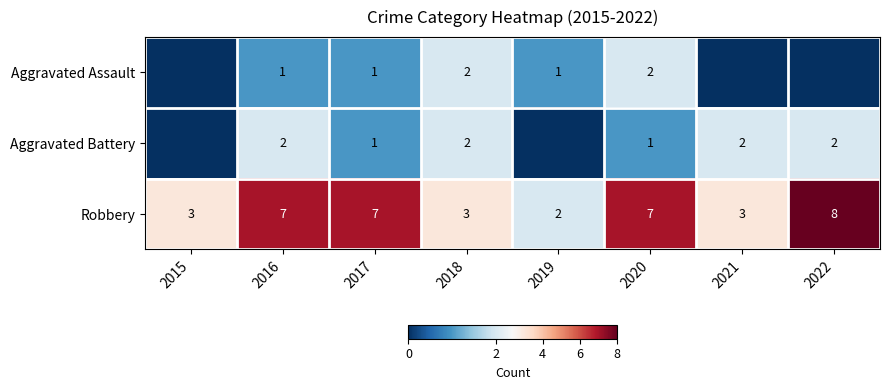

What is the sum of the Robbery values at 2019 and 2022?

10